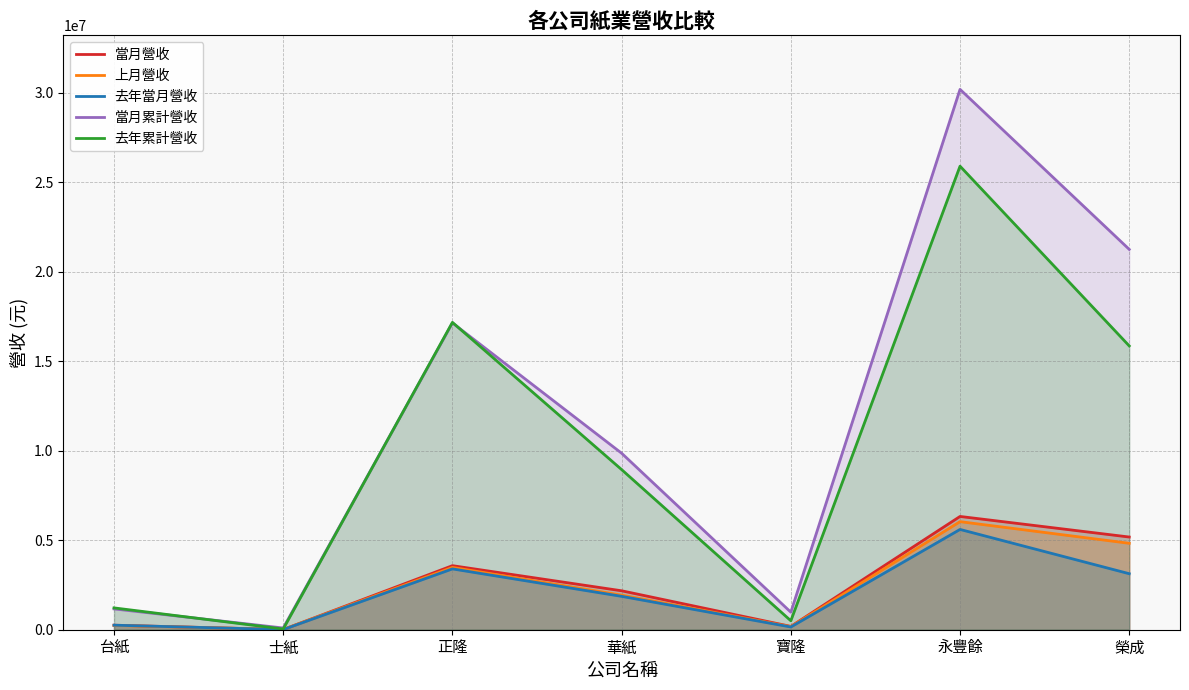

What is the label of the 6th point from the left?

永豐餘